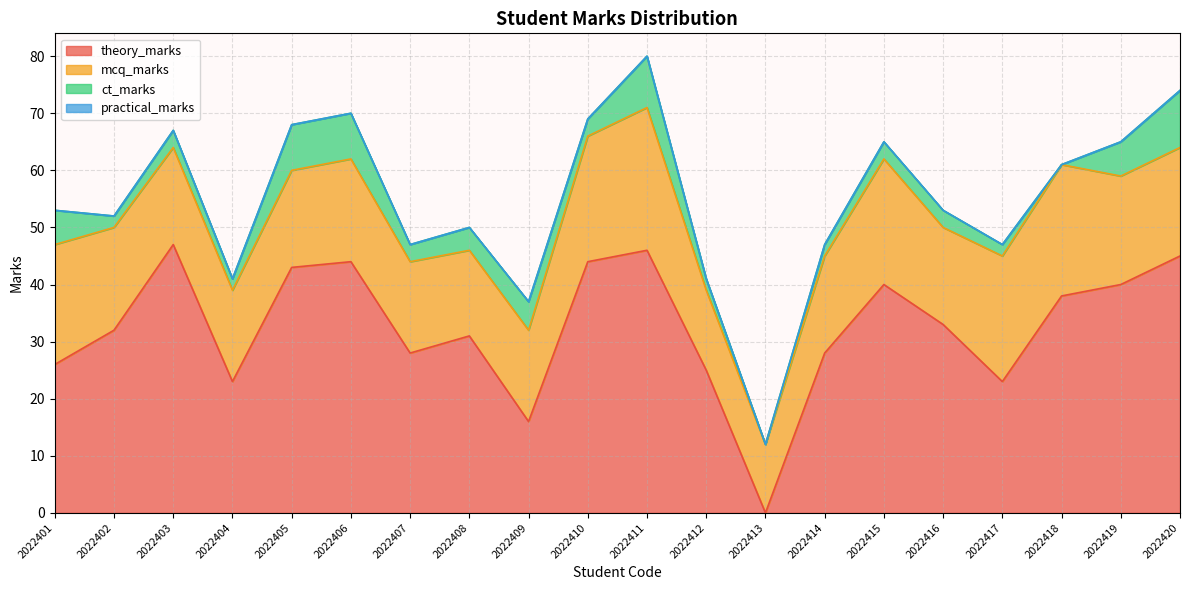

Is it true that theory_marks equals 26 at 2022401?

True